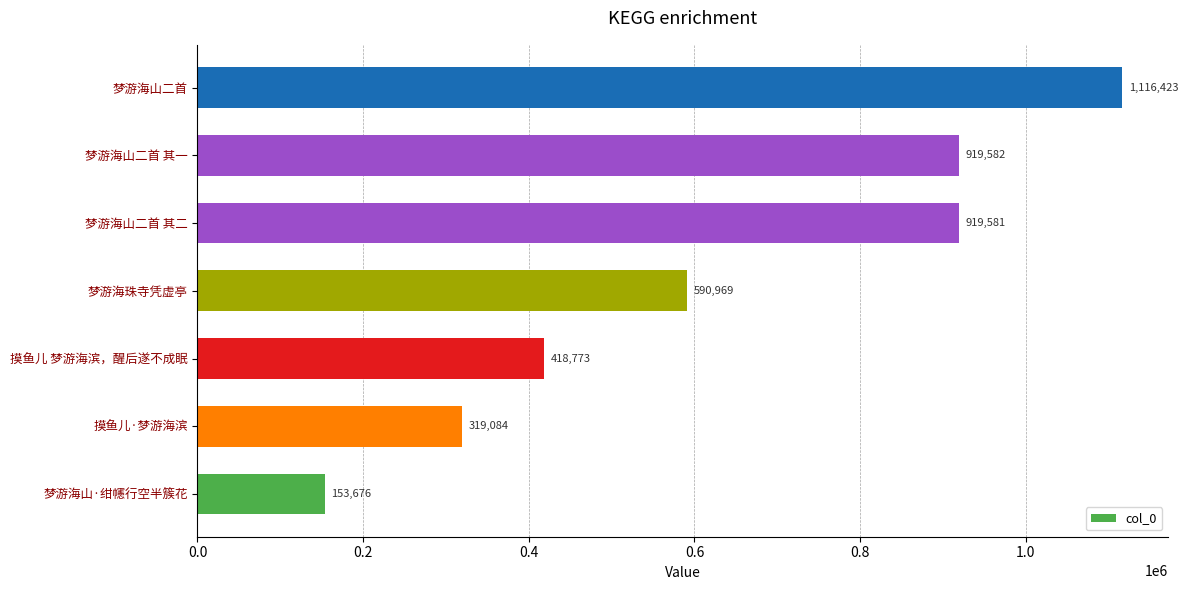

What is the ratio of the value at 梦游海珠寺凭虚亭 to the value at 摸鱼儿·梦游海滨?

1.9